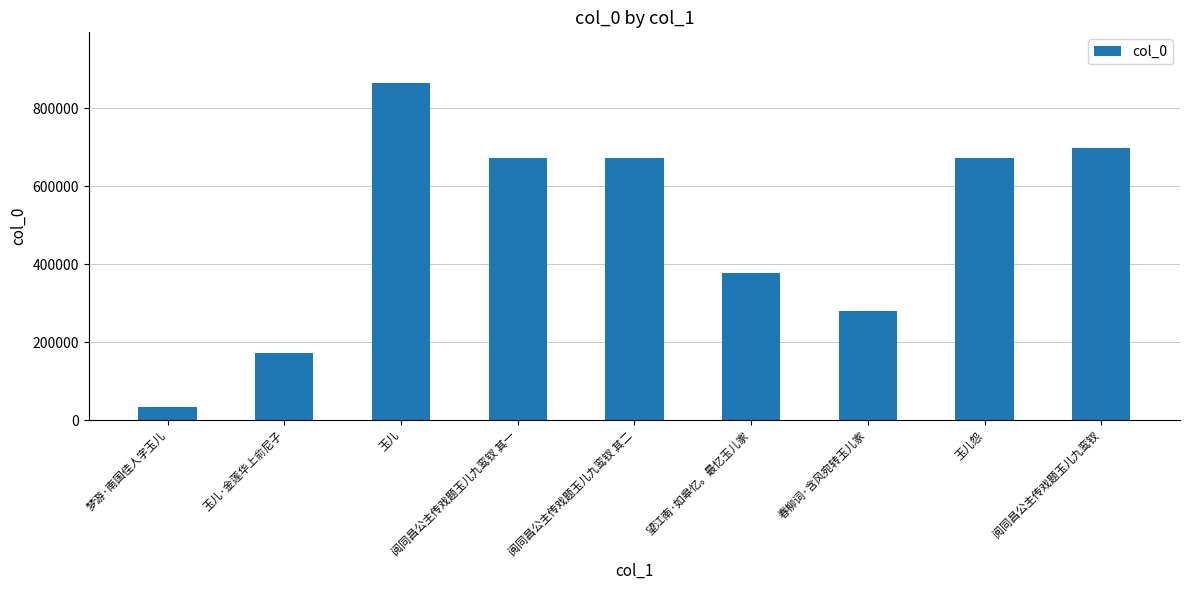

What is the value of the 9th bar from the left?

698335